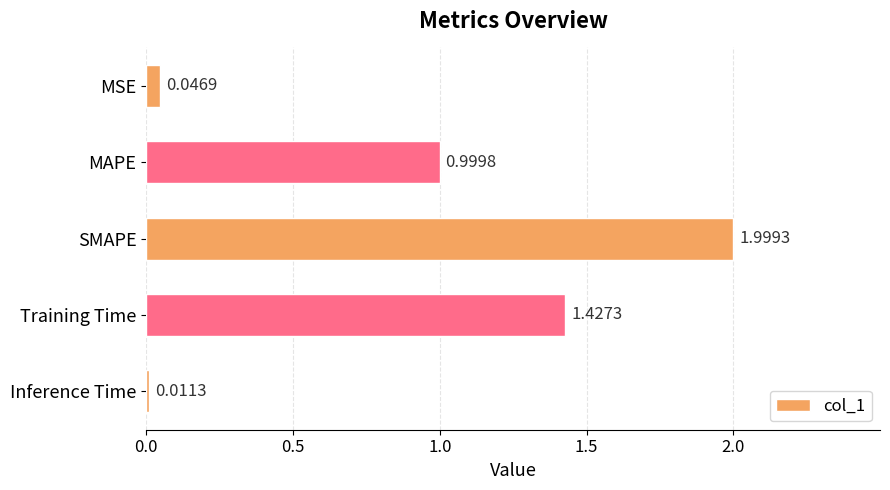

Which category has the highest value across all series?

SMAPE